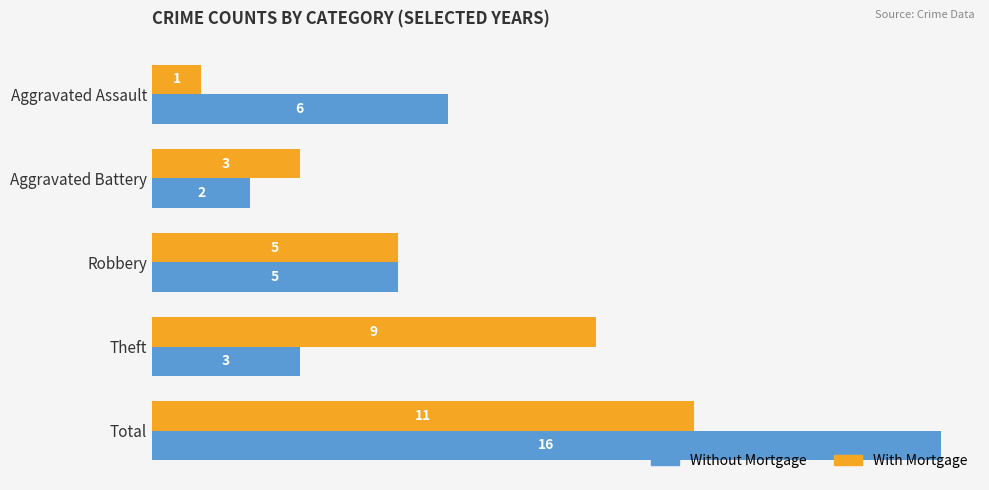

True or false: With Mortgage has a value of 11 at Total.

True